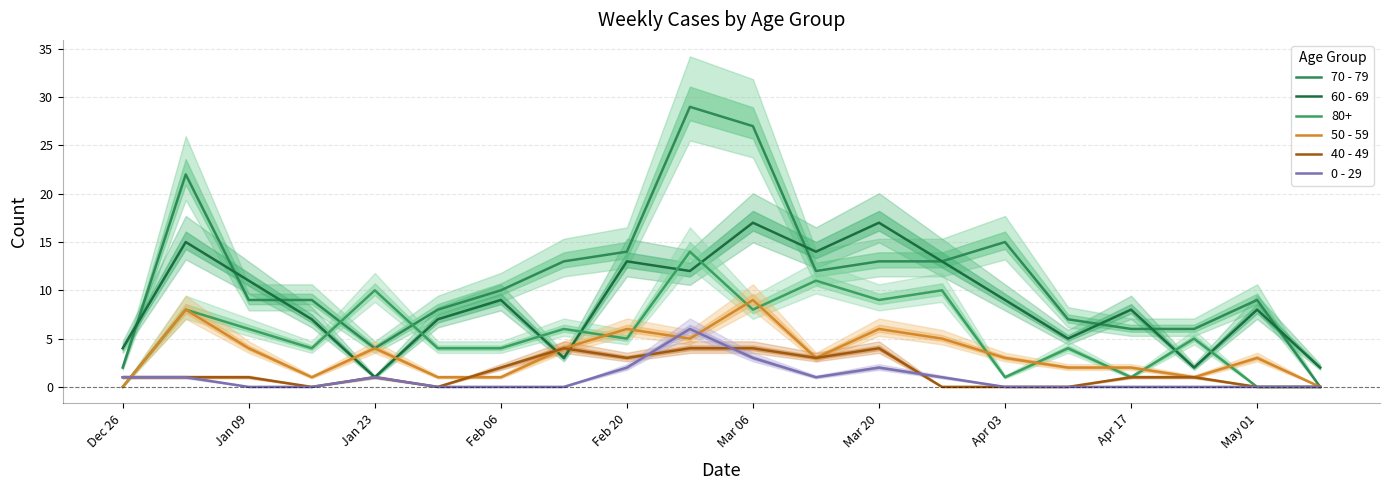

How many intersections are there between 50 - 59 and 60 - 69?

4